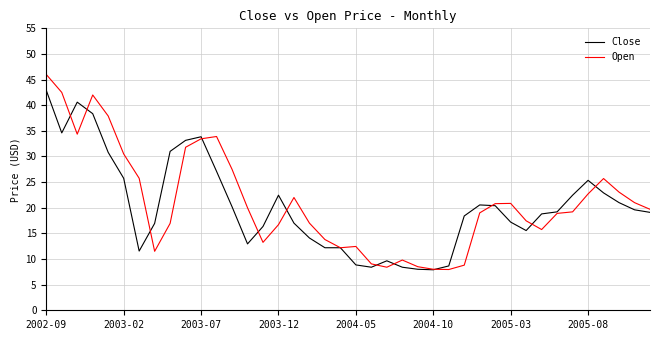

What is the smallest value displayed?

7.9